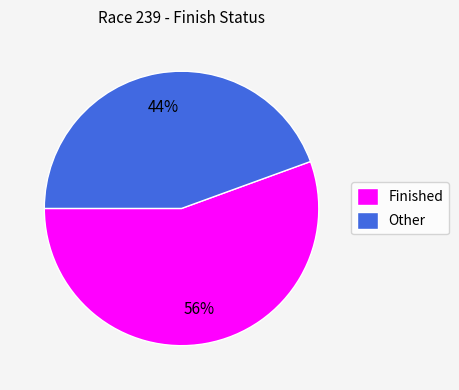

Combined, do Finished and Other account for over 50%?

Yes